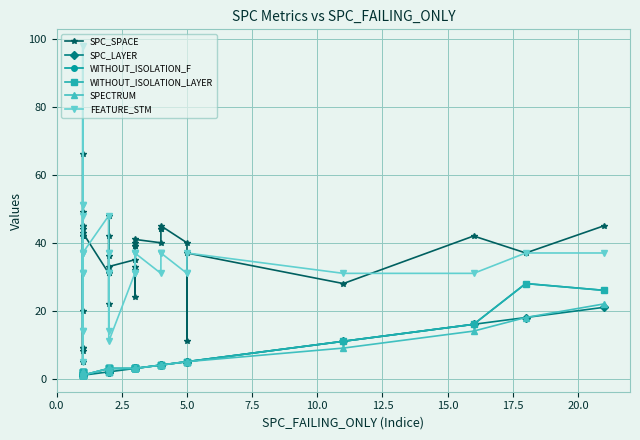

List the series in order of their peak value, lowest first.

SPC_LAYER, SPECTRUM, WITHOUT_ISOLATION_F, WITHOUT_ISOLATION_LAYER, SPC_SPACE, FEATURE_STM